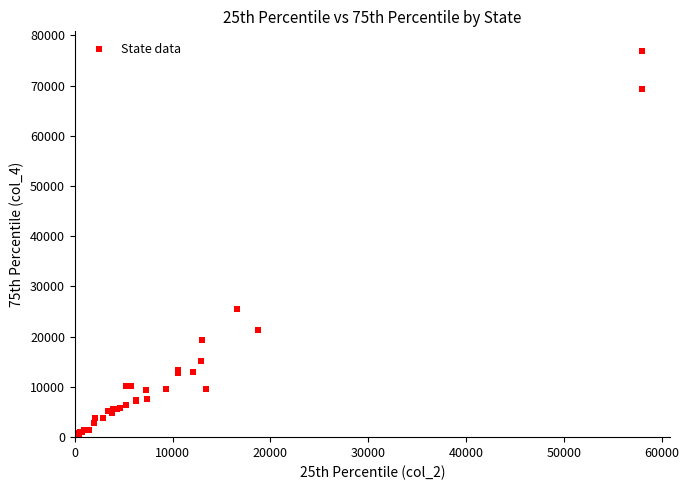

What Y value in the scatter plot is closest to 38471?

25479.0